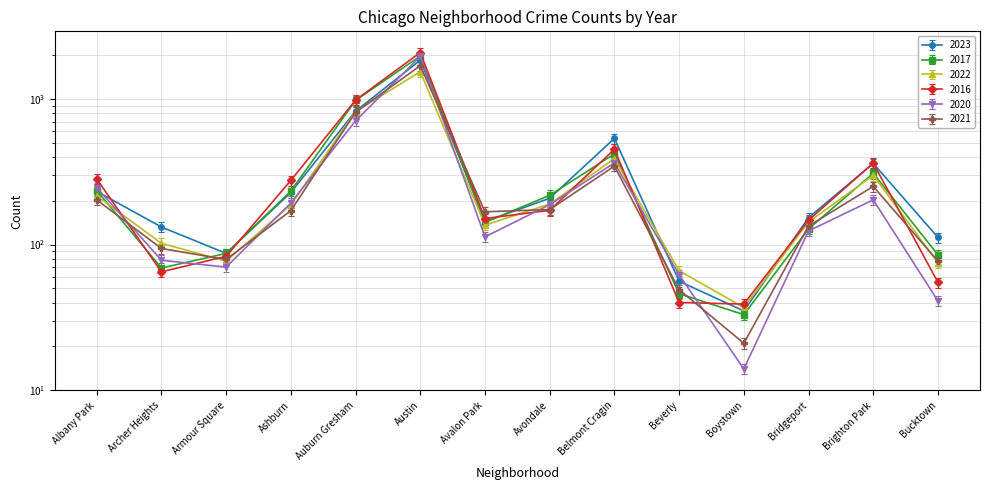

At which label is 2020 closest to 1065?

Auburn Gresham